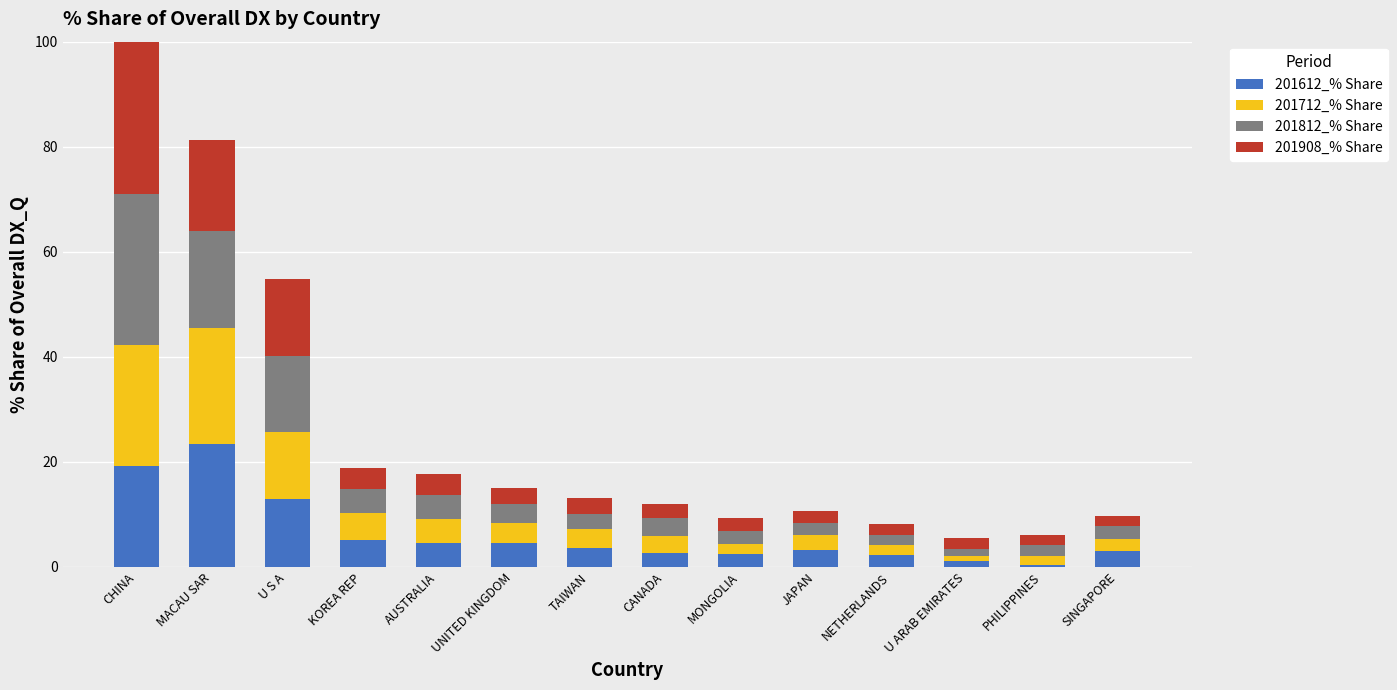

What is the difference between the second highest and second lowest values in the 201712_% Share series?

20.5